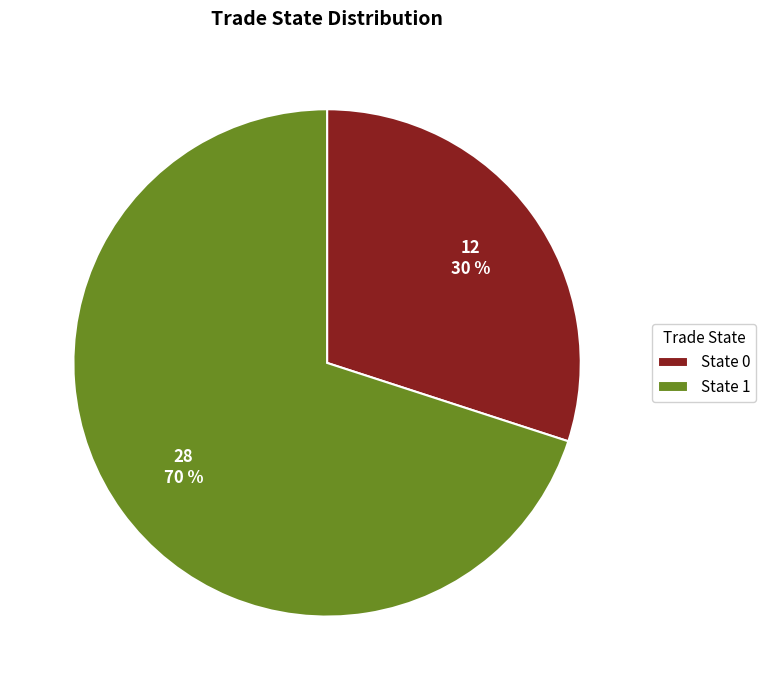

What percentage is the State 1 slice, to the nearest percent?

70%